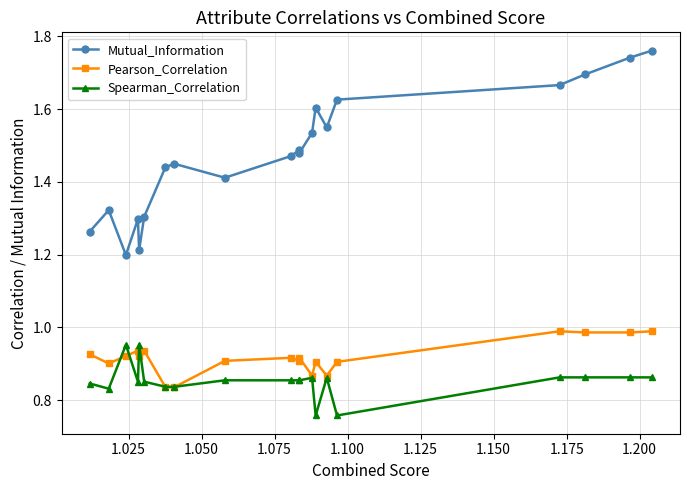

Which series has the largest total across all categories?

Mutual_Information